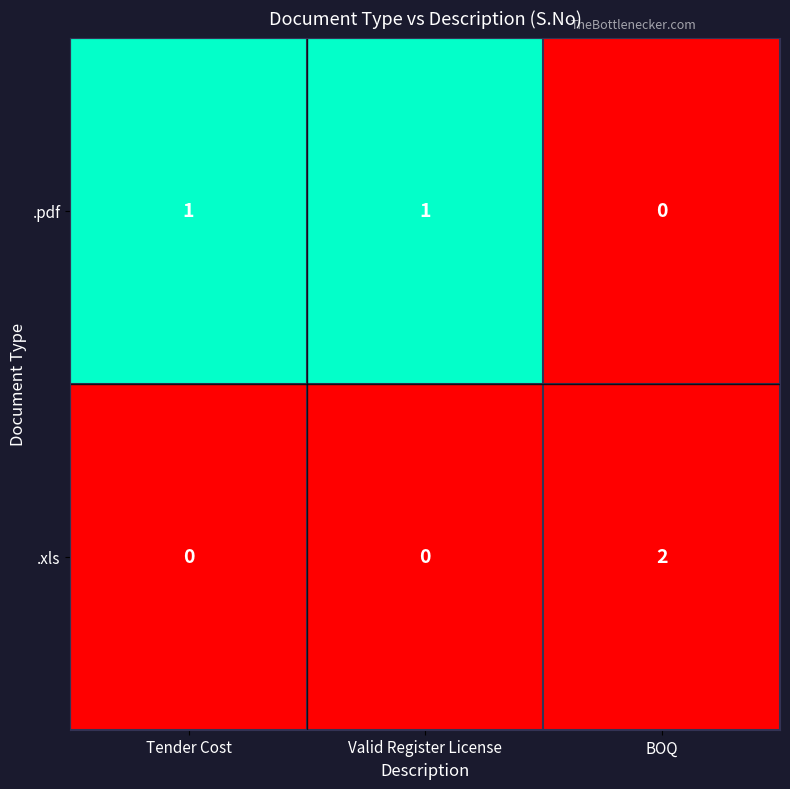

Count the .pdf values in the range 0 to 1.

3